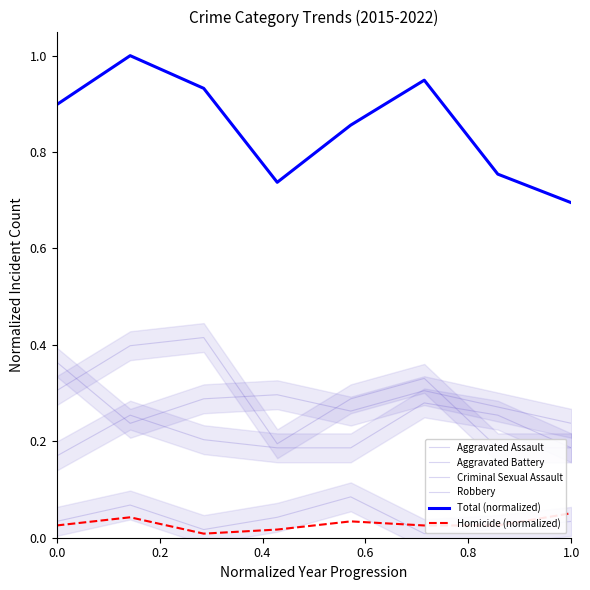

Count the Homicide (normalized) values in the range 0 to 1.

8